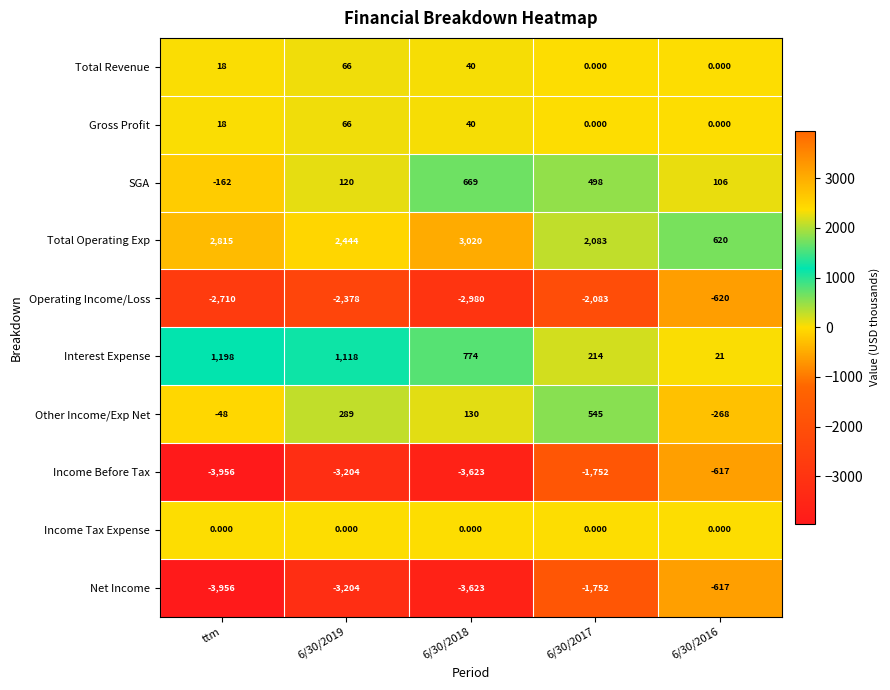

Which category has the lowest value in the Income Before Tax series?

ttm